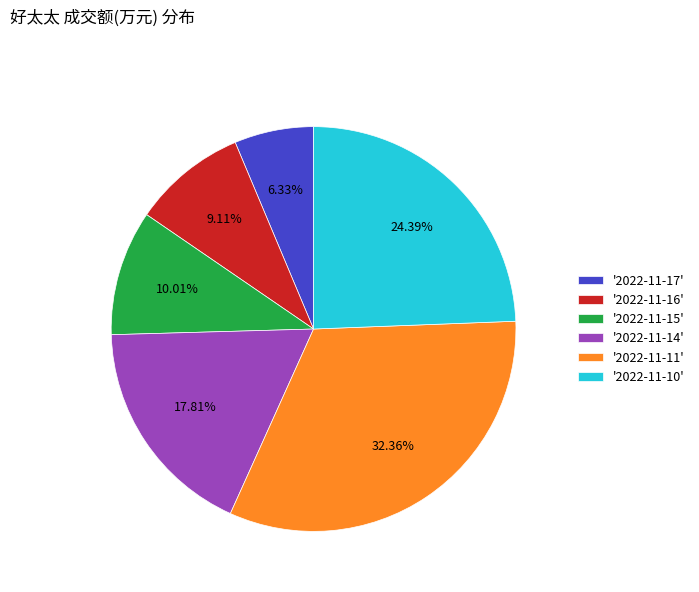

Which category has the biggest portion of the pie?

'2022-11-11'